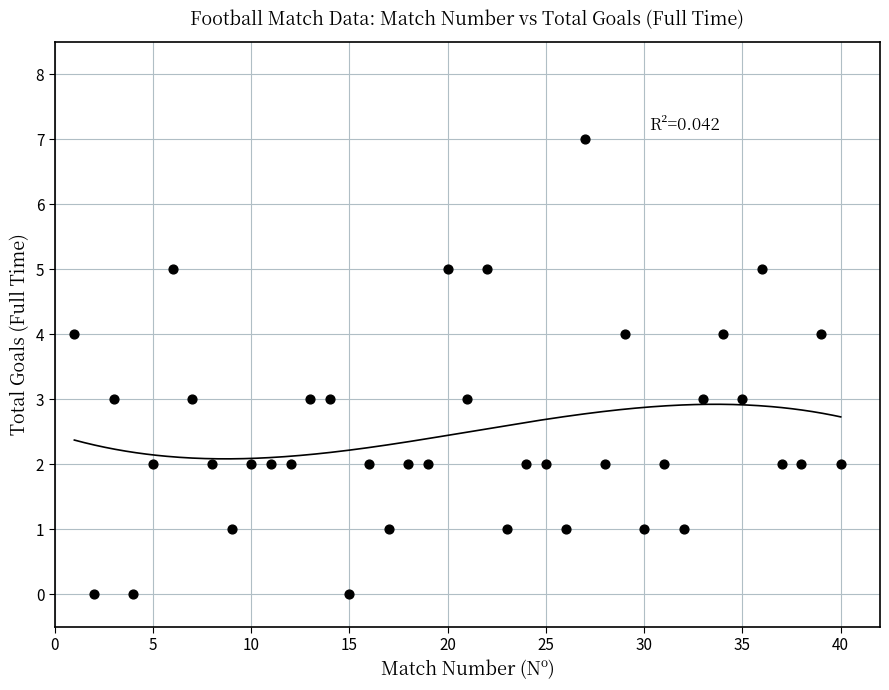

What is the range of Y values (max minus min)?

7